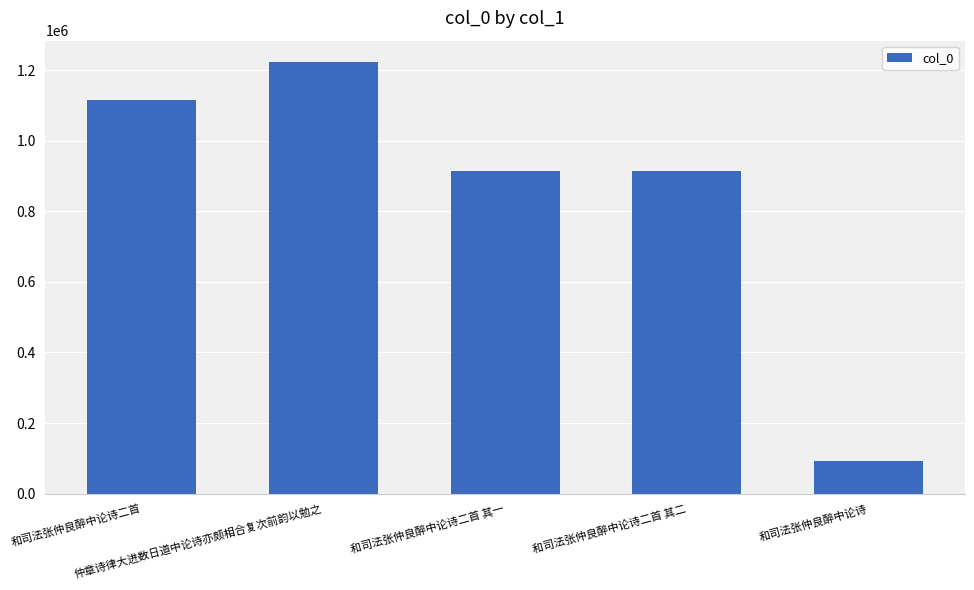

At which category does the chart reach its peak across all series?

仲章诗律大进数日道中论诗亦颇相合复次前韵以勉之